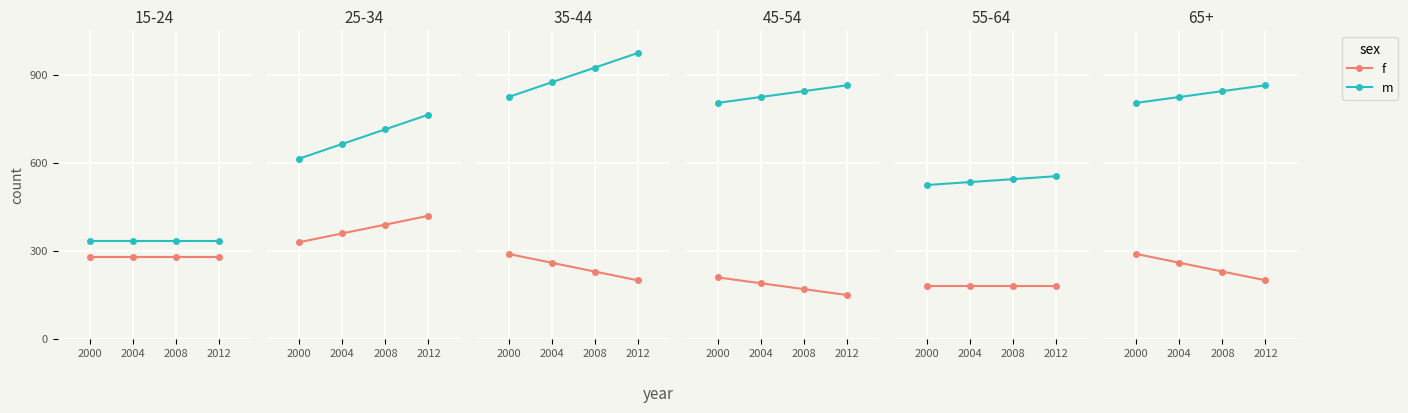

What is the difference between the highest and lowest values at 2000?

515